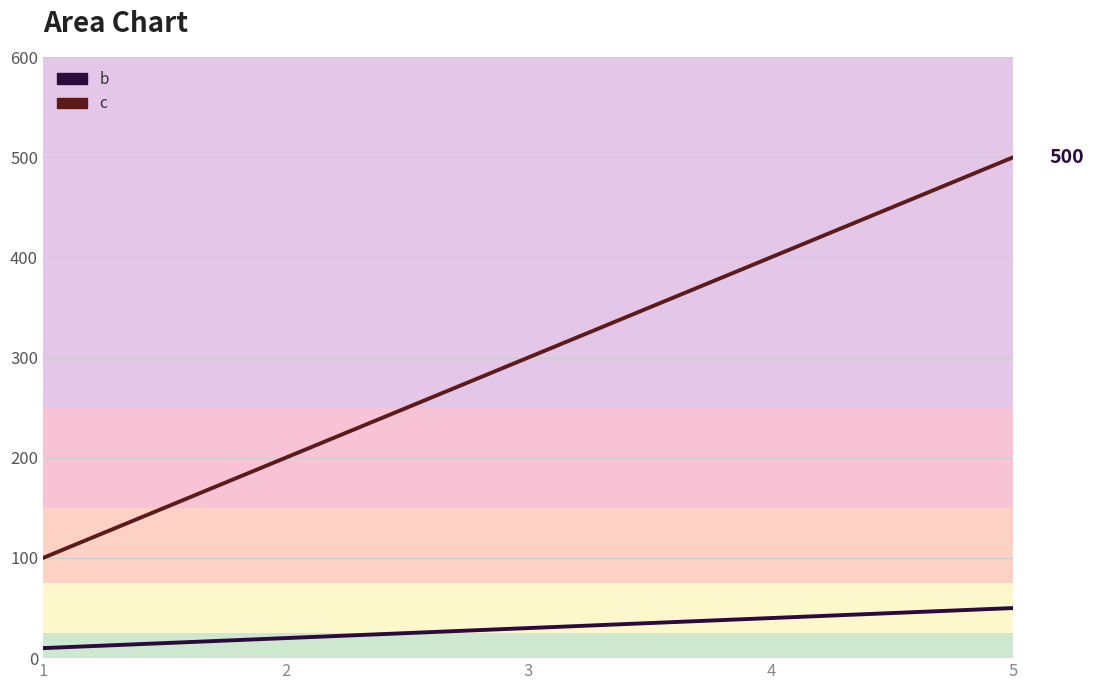

At which category is the sum across all series the highest?

5